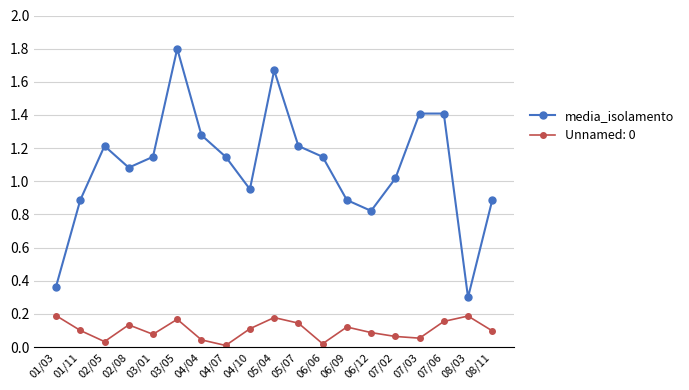

How many lines are shown in the chart?

2